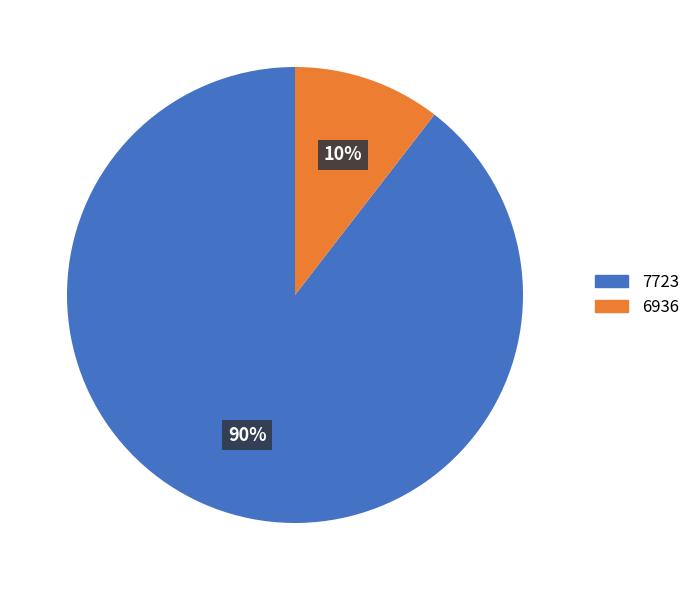

Is there a majority slice in this chart?

Yes